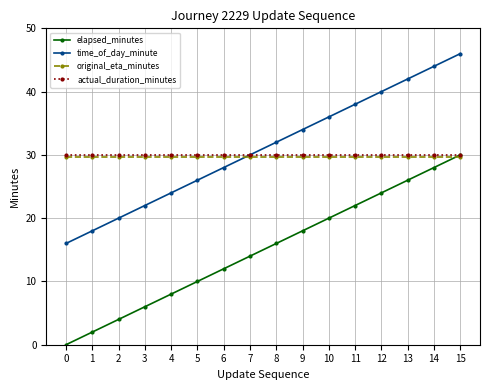

What are all the series names shown in the legend?

elapsed_minutes, time_of_day_minute, original_eta_minutes, actual_duration_minutes